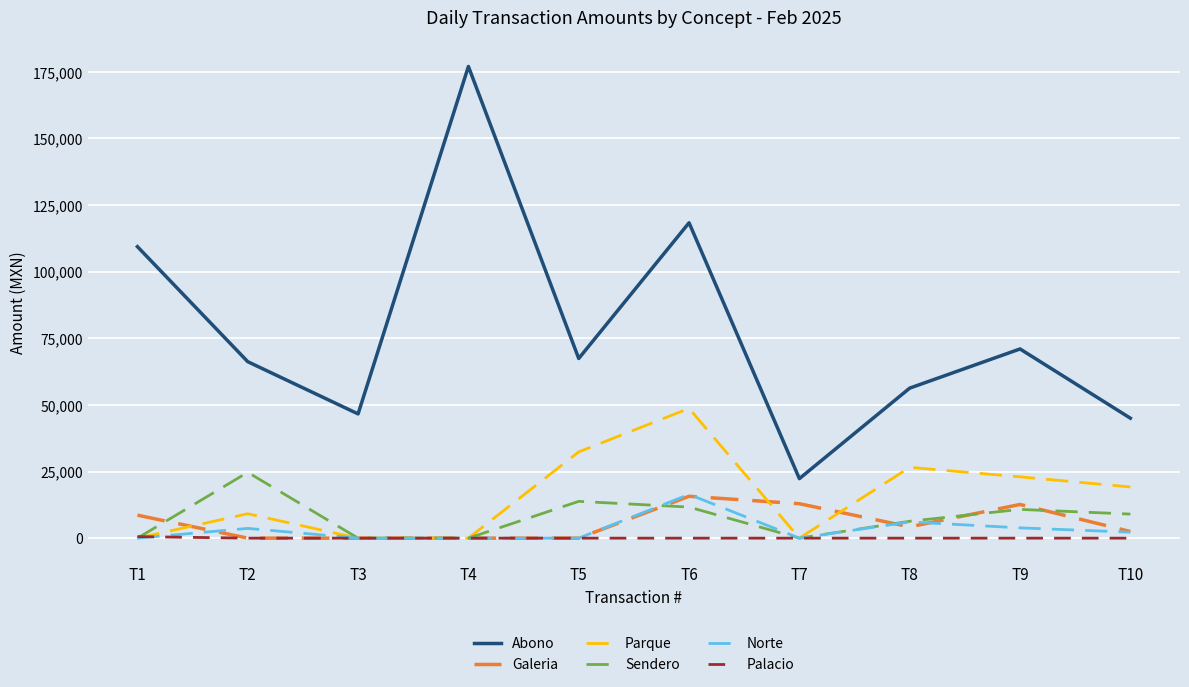

What is the maximum value shown in the chart?

177002.8